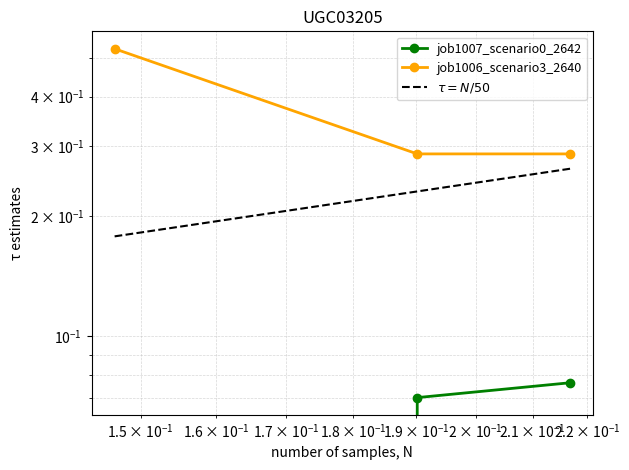

At how many categories does at least one series exceed 0?

3